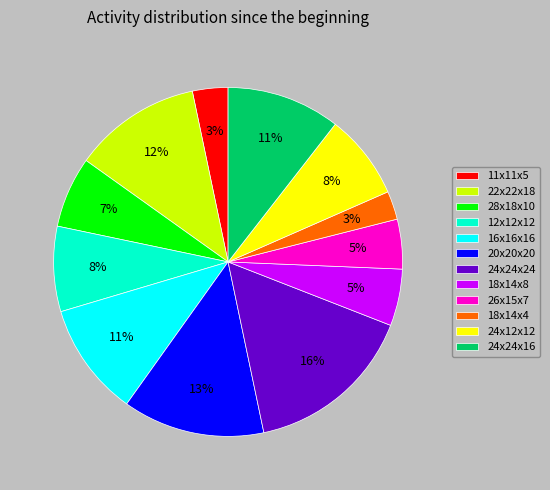

Does 24x24x24 represent more than half of the total?

No